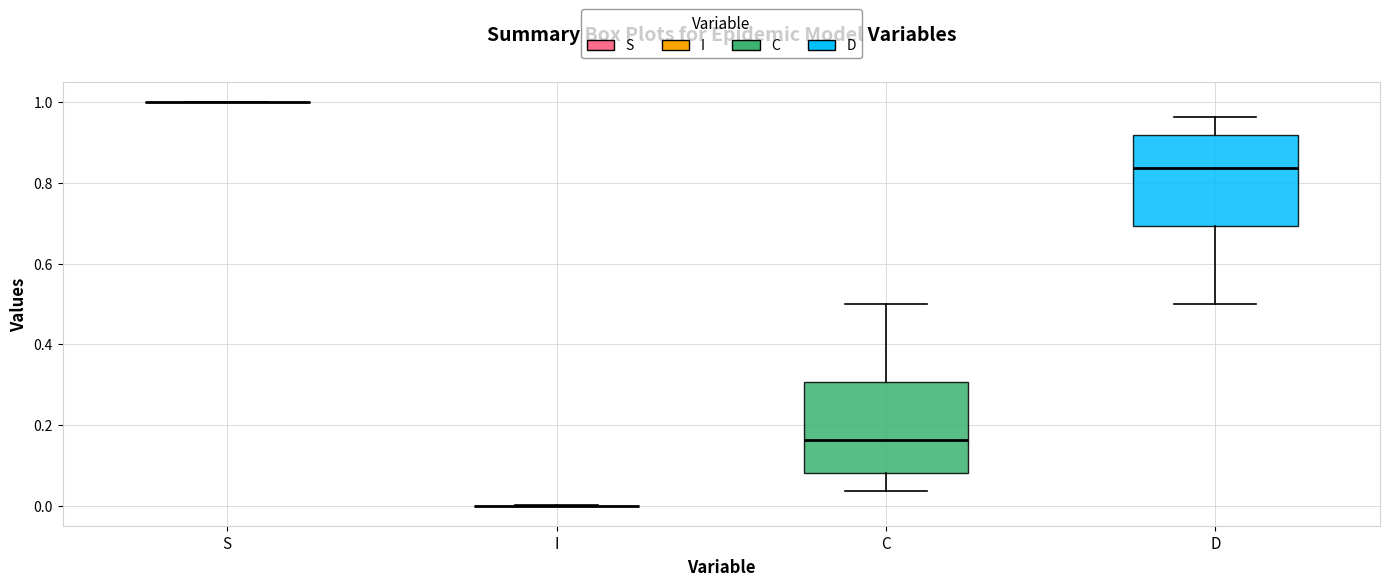

Reading left to right, read every box against the y-axis: the position of its median line, the range the box covers, and the ends of its whiskers. The values are not printed on the chart, so give them approximately, as read against the axis.

S: box collapsed to a line at 1.00, whiskers 1.00 to 1.00
I: box collapsed to a line at 0.00, whiskers 0.00 to 0.00
C: median 0.16, box 0.08 to 0.30, whiskers 0.04 to 0.50
D: median 0.84, box 0.70 to 0.92, whiskers 0.50 to 0.96